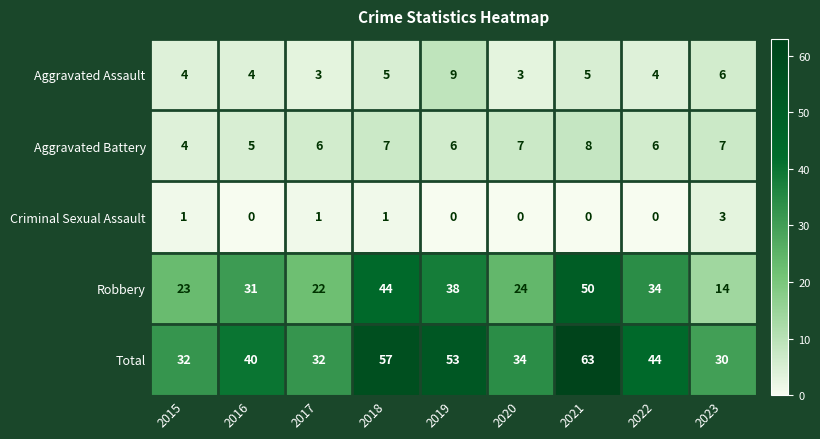

What is the difference between the second highest and minimum values in the Aggravated Battery series?

3